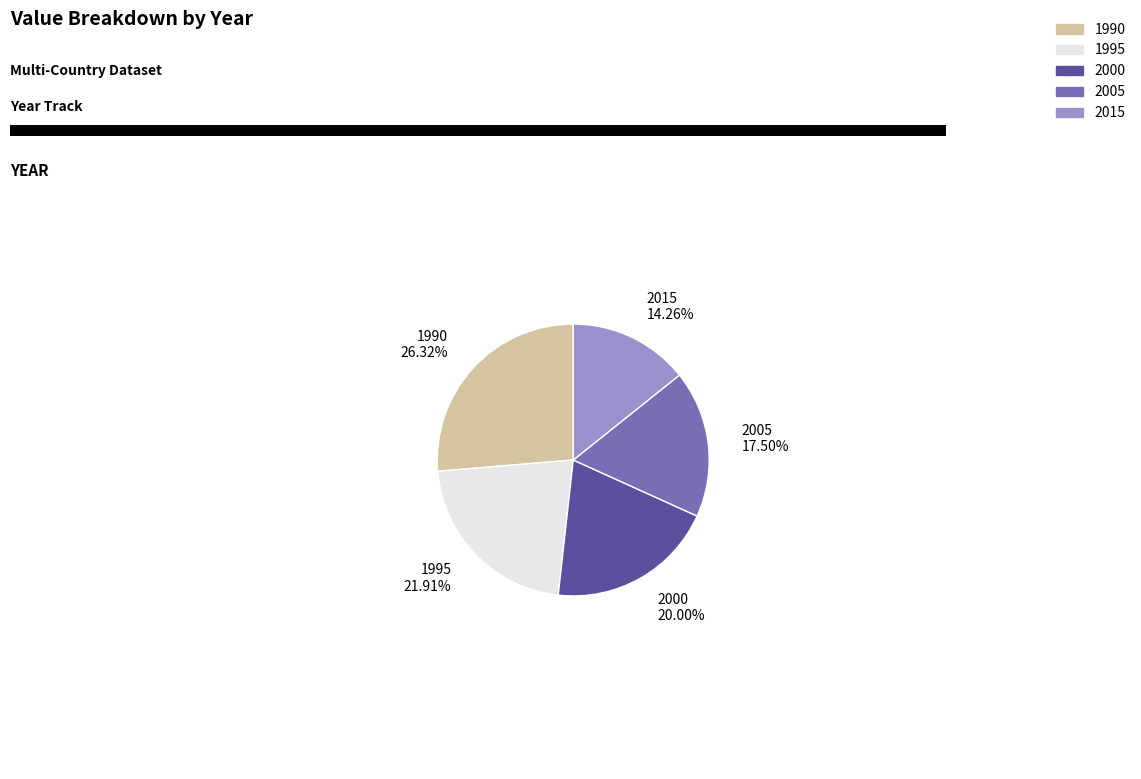

Which has a higher value, 2000 20.00% or 2015 14.26%?

2000 20.00%